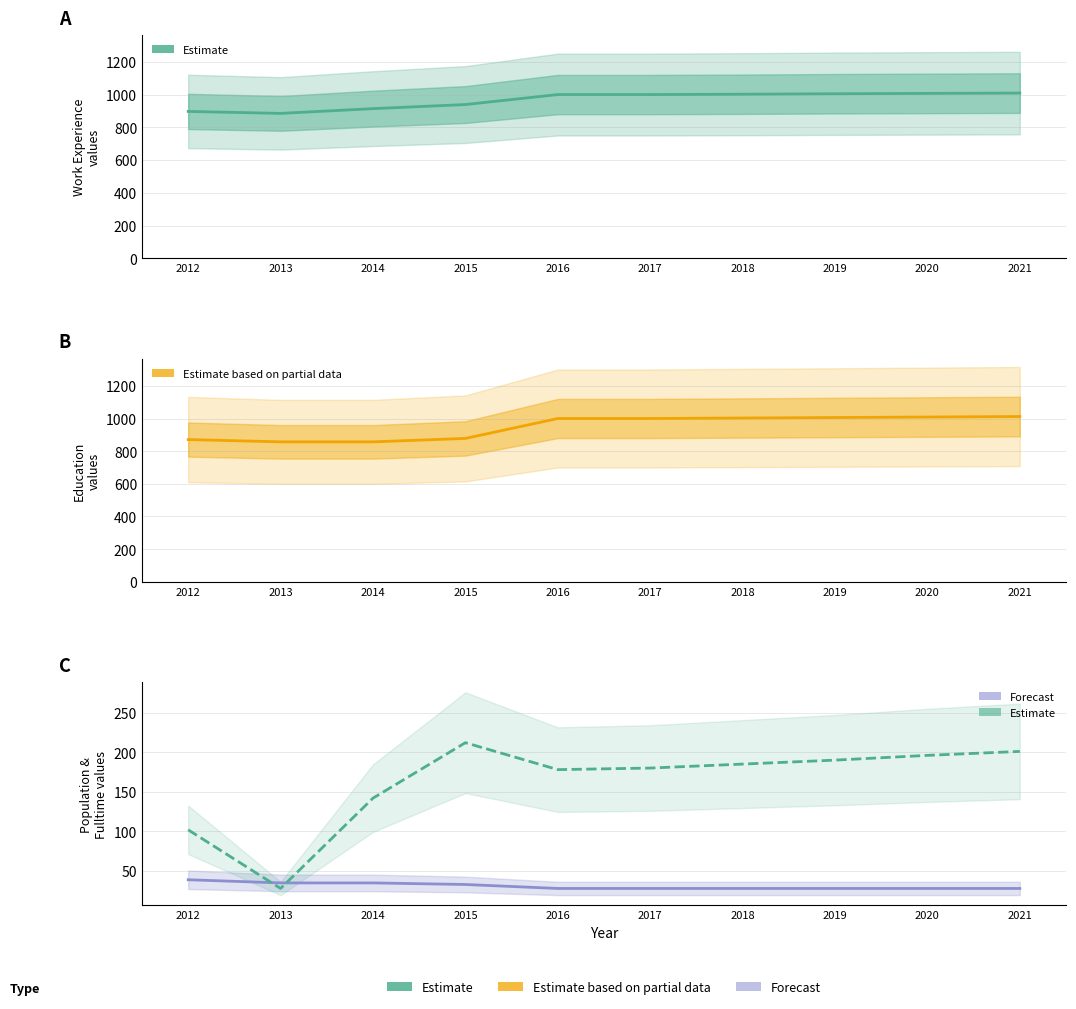

Does the chart have visible grid lines?

Yes